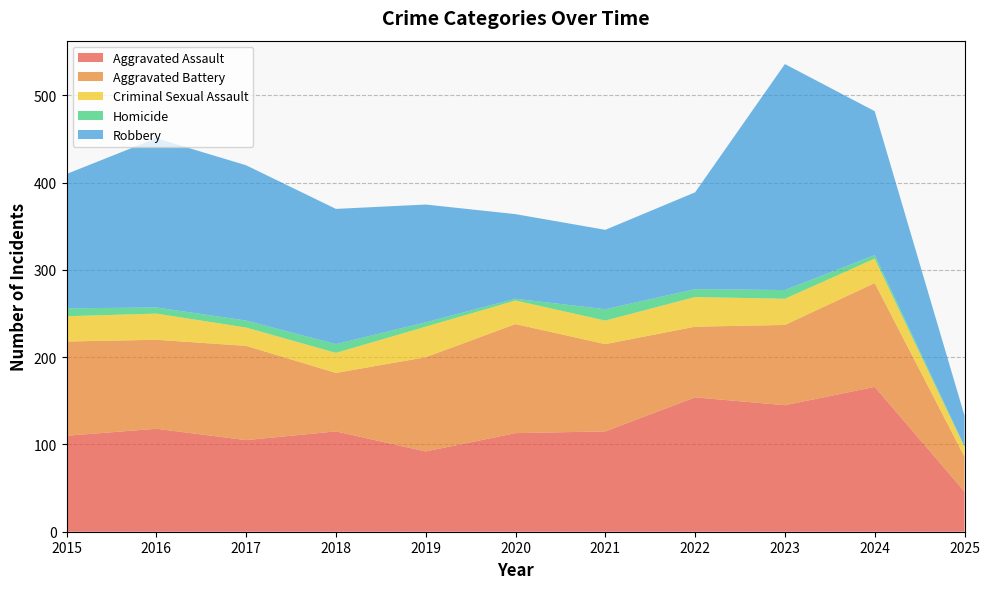

Reading left to right, what are all the values shown in this chart?

Aggravated Assault: 2015=110	2016=118	2017=105	2018=115	2019=92	2020=113	2021=115	2022=154	2023=145	2024=166	2025=46
Aggravated Battery: 2015=108	2016=102	2017=108	2018=67	2019=108	2020=125	2021=100	2022=81	2023=92	2024=119	2025=40
Criminal Sexual Assault: 2015=29	2016=30	2017=21	2018=23	2019=35	2020=27	2021=27	2022=34	2023=30	2024=28	2025=11
Homicide: 2015=9	2016=7	2017=8	2018=10	2019=5	2020=2	2021=13	2022=9	2023=10	2024=4	2025=1
Robbery: 2015=154	2016=194	2017=178	2018=155	2019=135	2020=97	2021=91	2022=111	2023=259	2024=165	2025=35